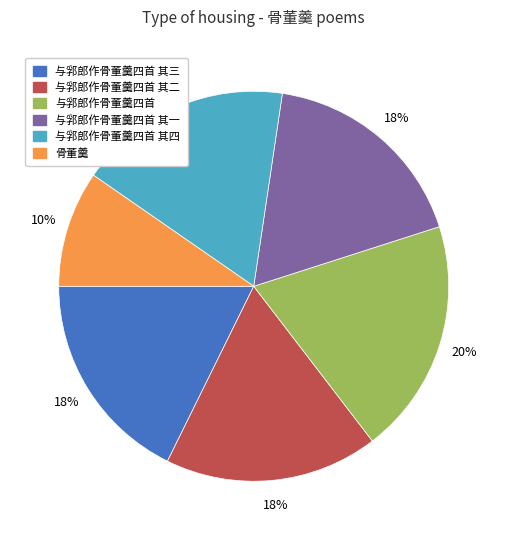

How many slices are in this pie chart?

6